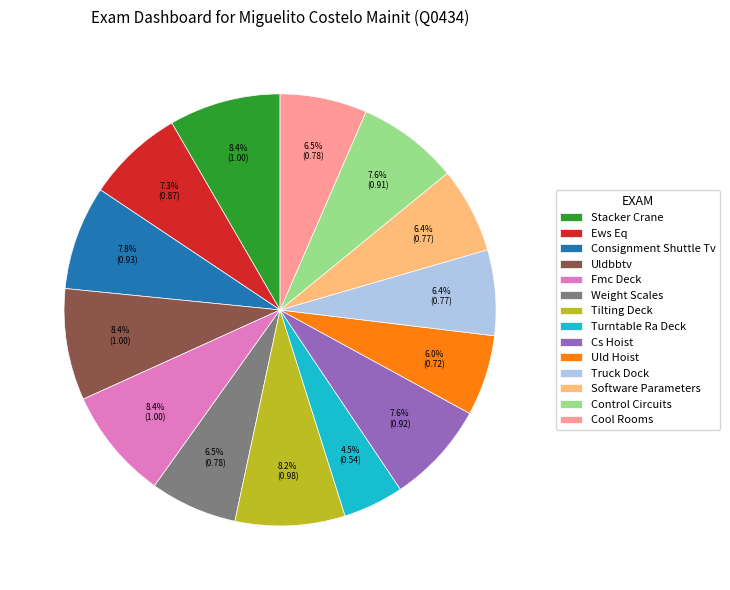

The Truck Dock slice represents 15% of the pie. True or false?

False